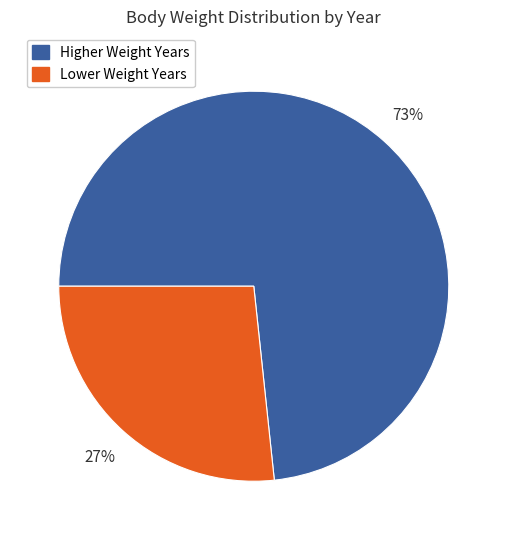

How many slices are in this pie chart?

2